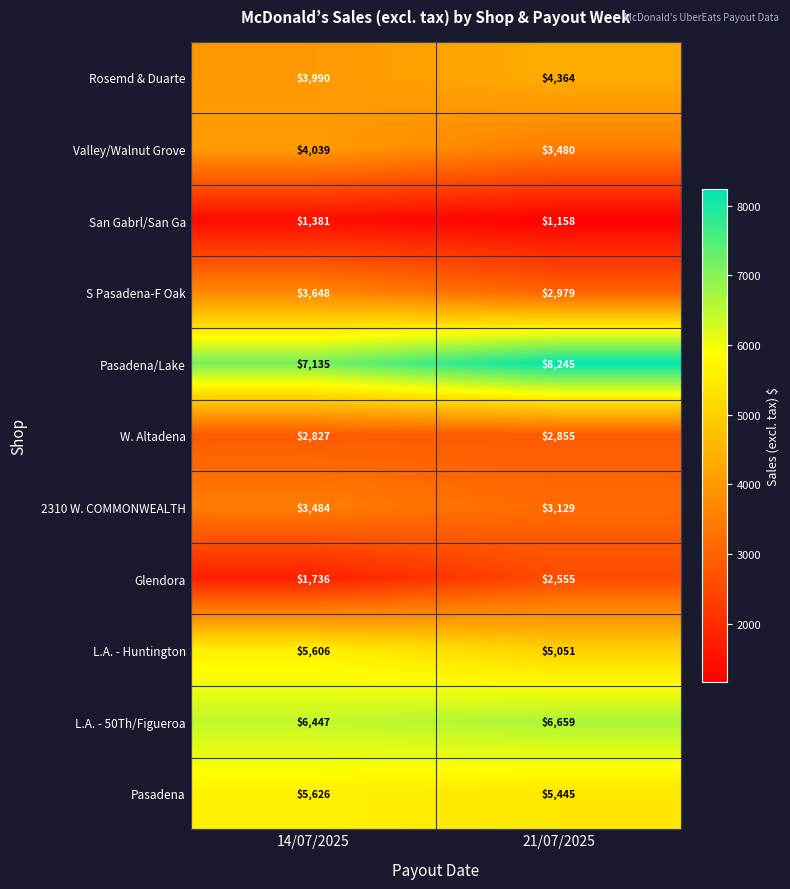

At which label is Pasadena closest to 5535?

21/07/2025